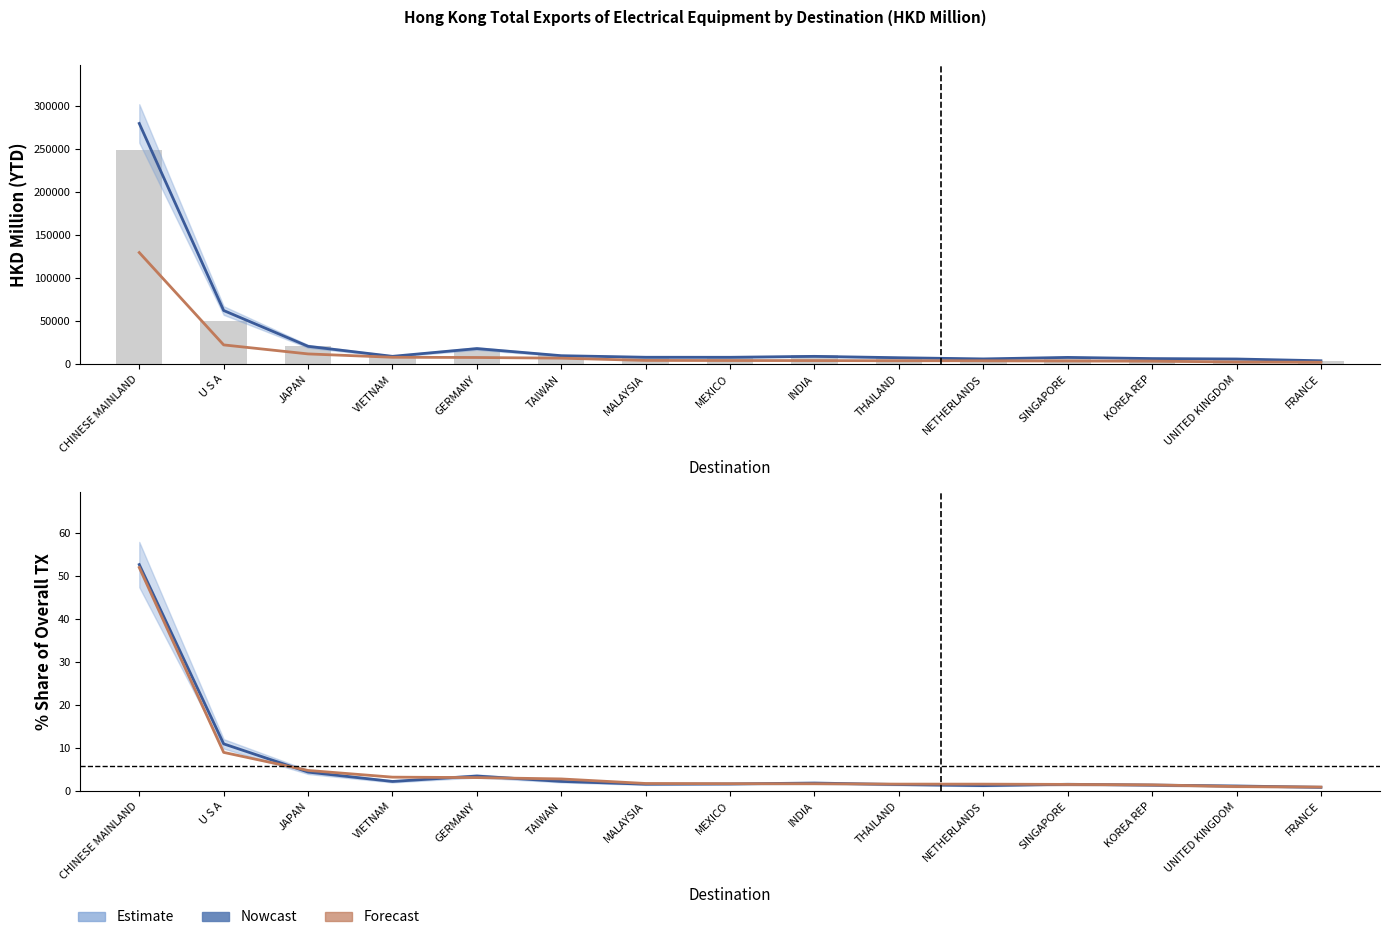

What is the value of the 202007 Share bar at the 13th from the left?

1.5